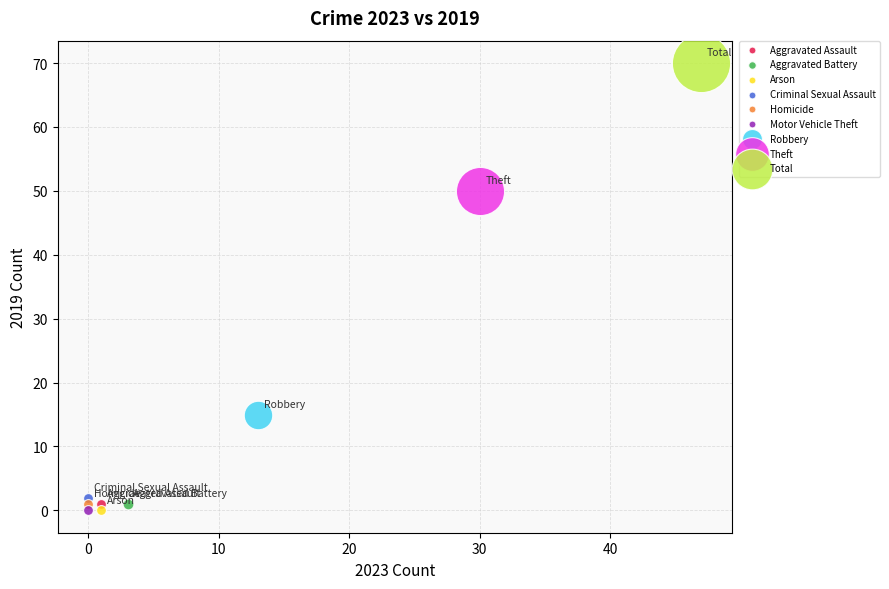

Which series reaches the maximum Y coordinate?

Total